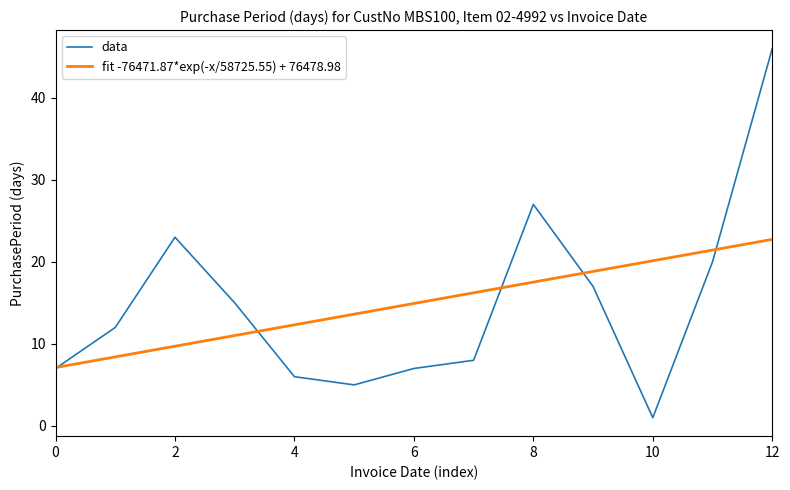

What is the maximum value for data?

46.0